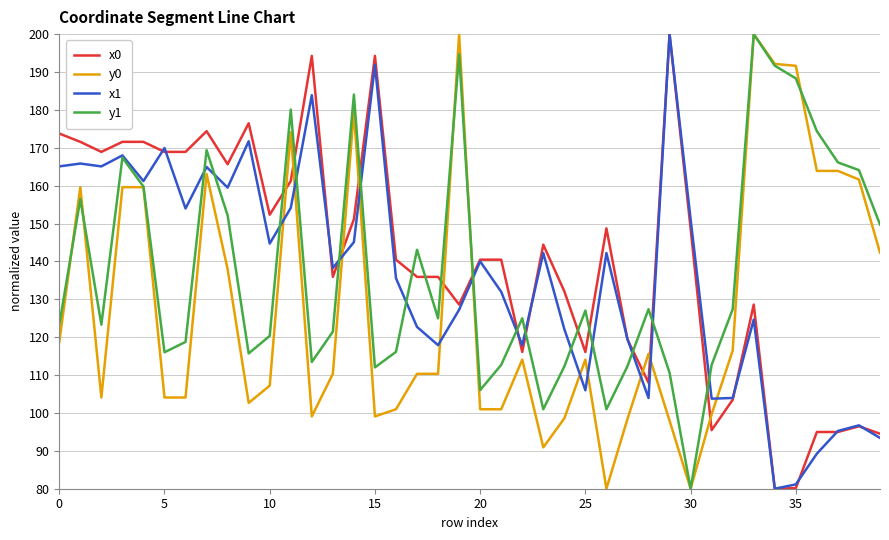

What is the lowest value of the x1 series?

80.0